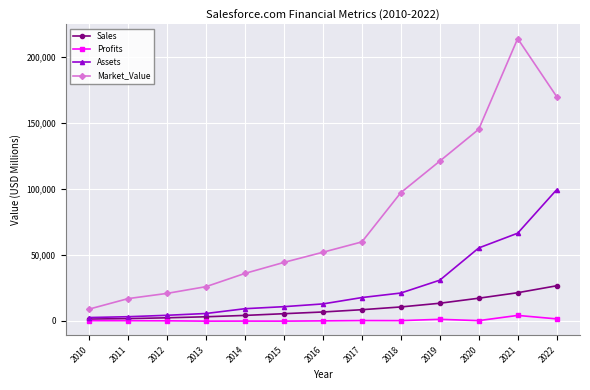

What is the greatest value displayed?

213589.0